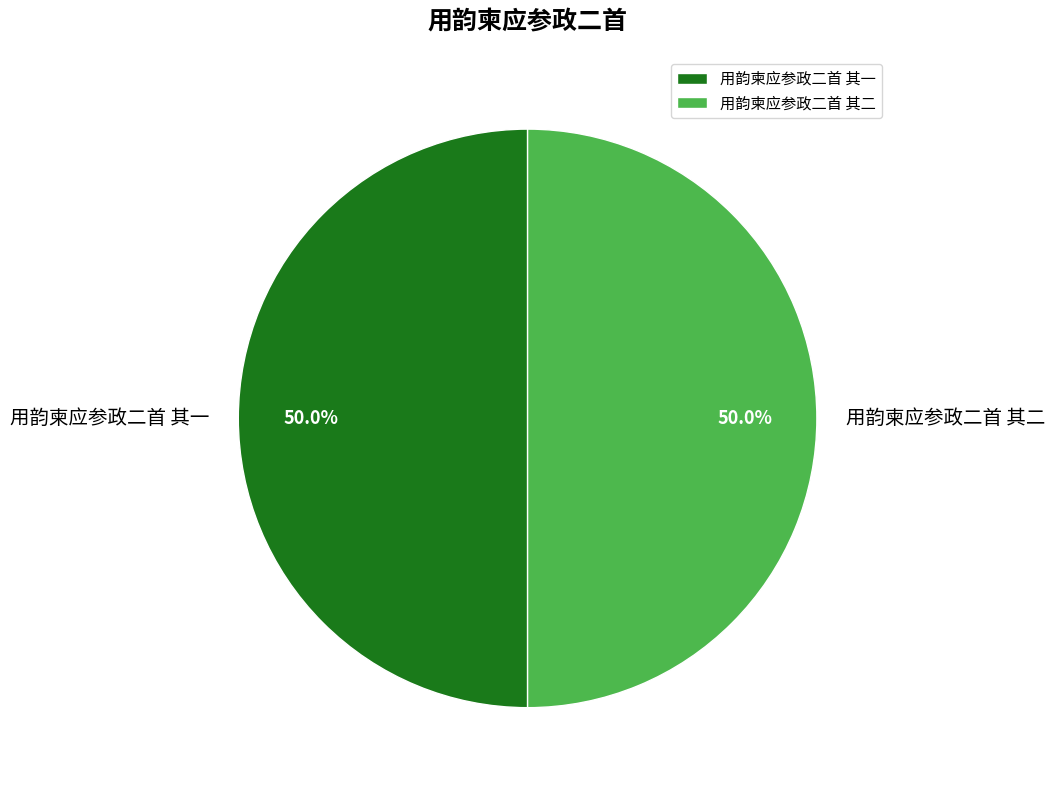

What is the ratio of the value at 用韵柬应参政二首 其二 to the value at 用韵柬应参政二首 其一?

1.0